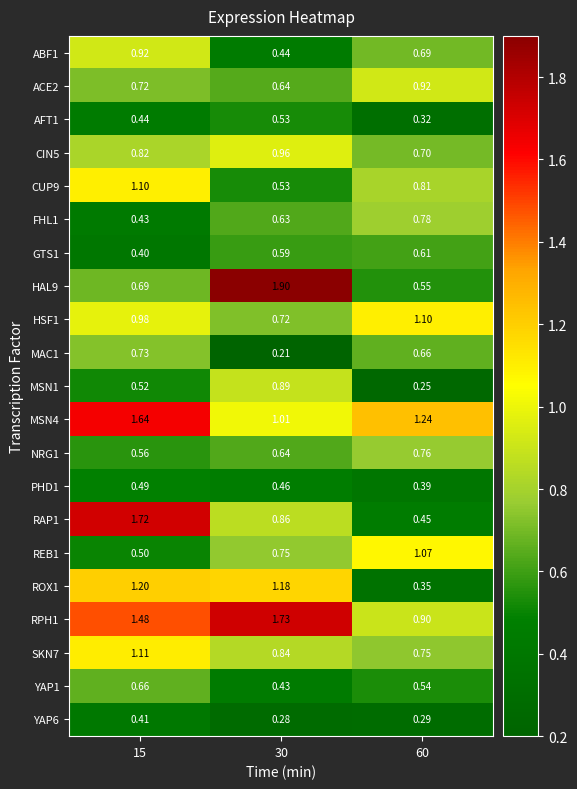

Which series changed the most between 15 and 60?

RAP1